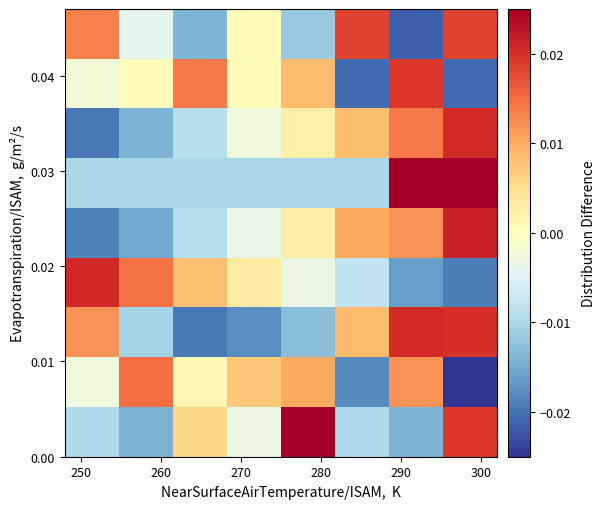

How many series are shown in this chart?

9